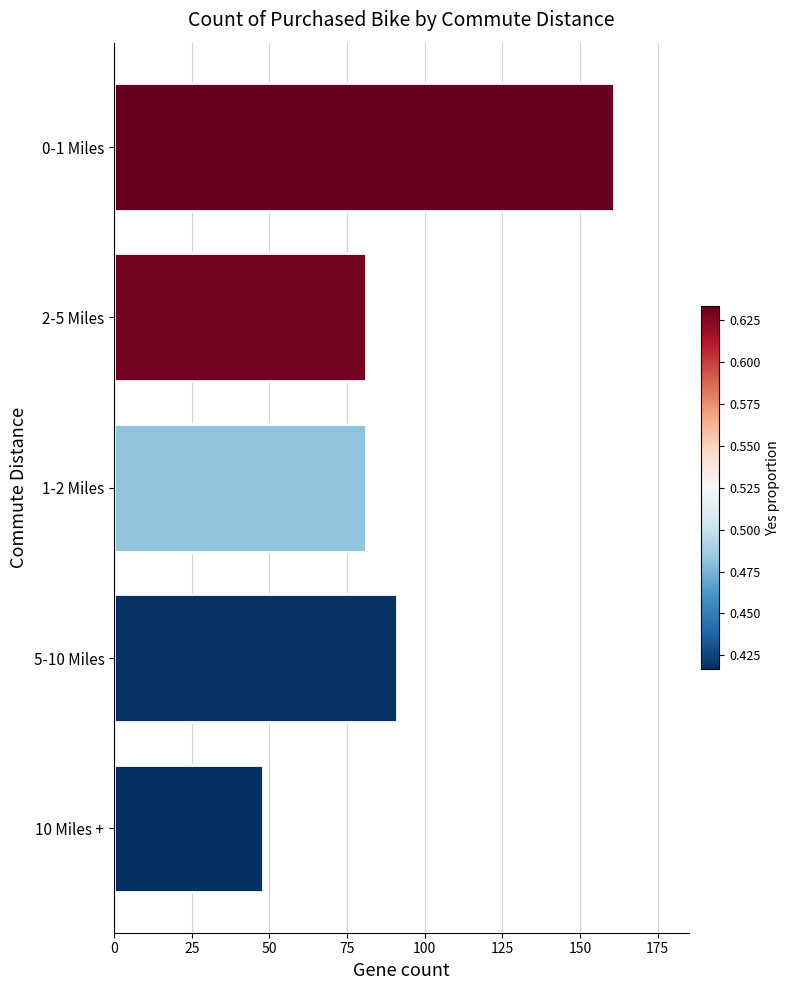

Count the number of categories in the chart.

5